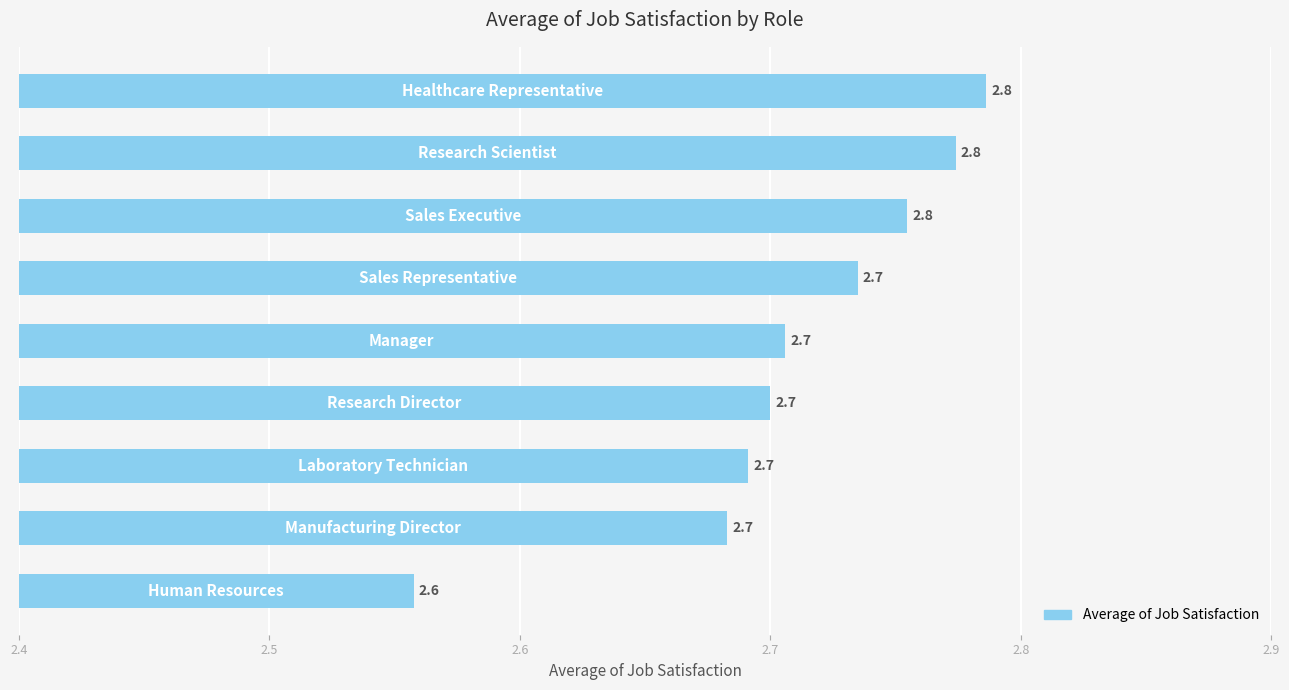

How many values are between 2 and 3?

9